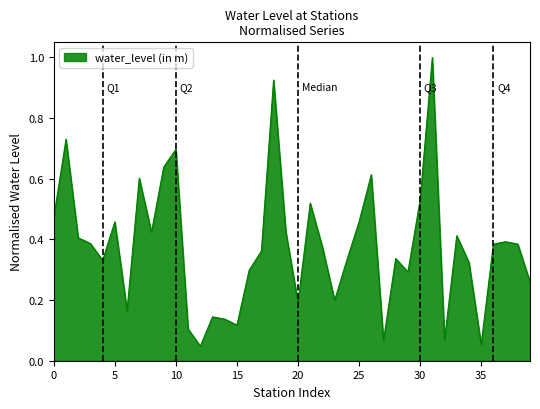

How many lines are shown in the chart?

1